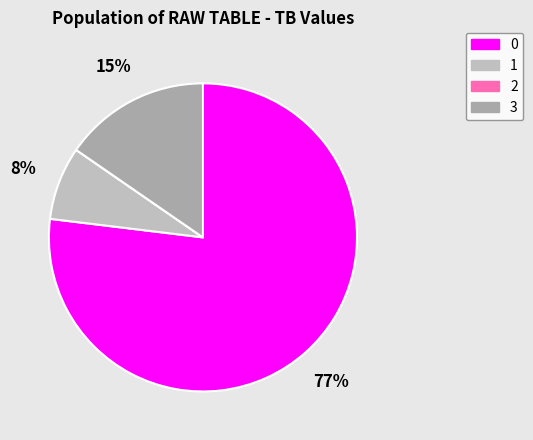

What percentage is NOT represented by 3?

84.6%